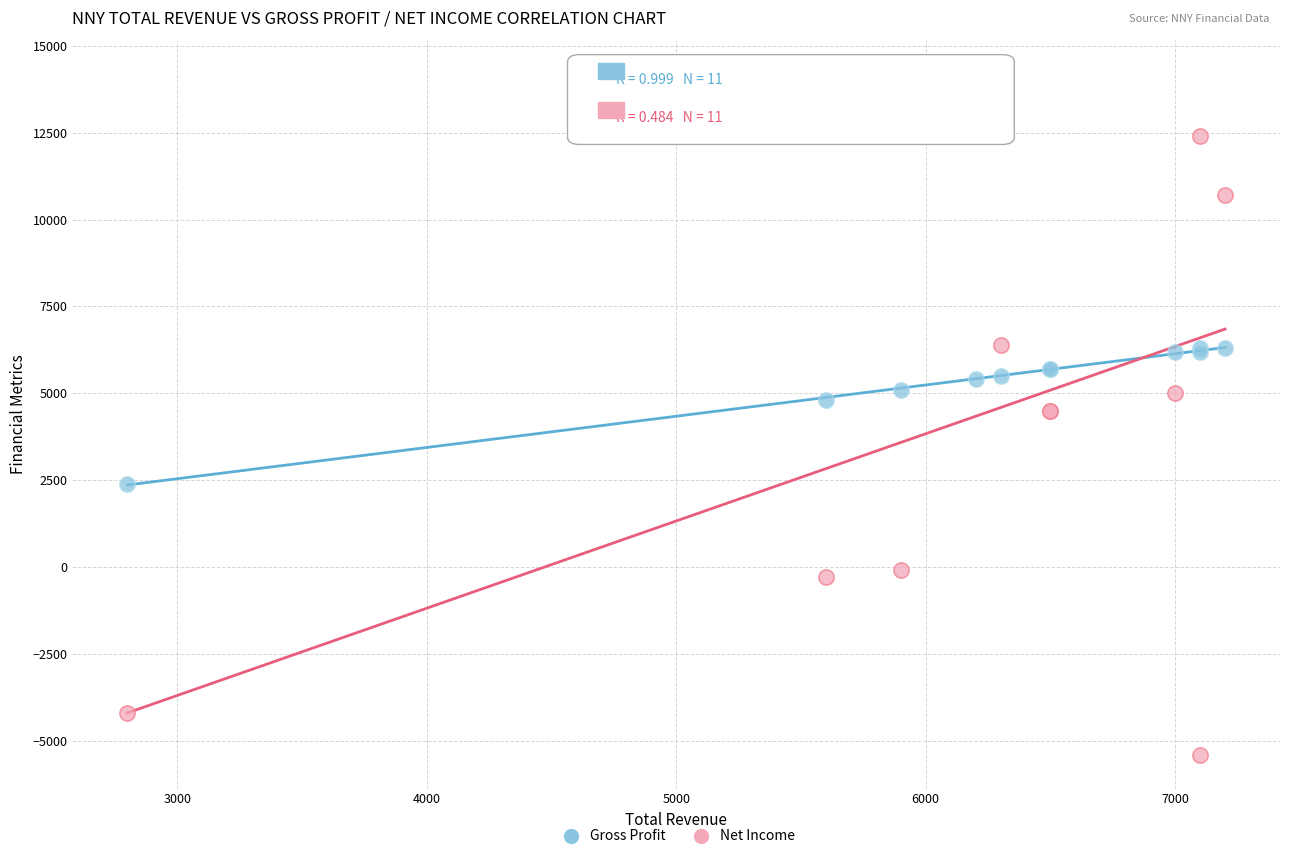

Which series reaches the maximum Y coordinate?

Net Income